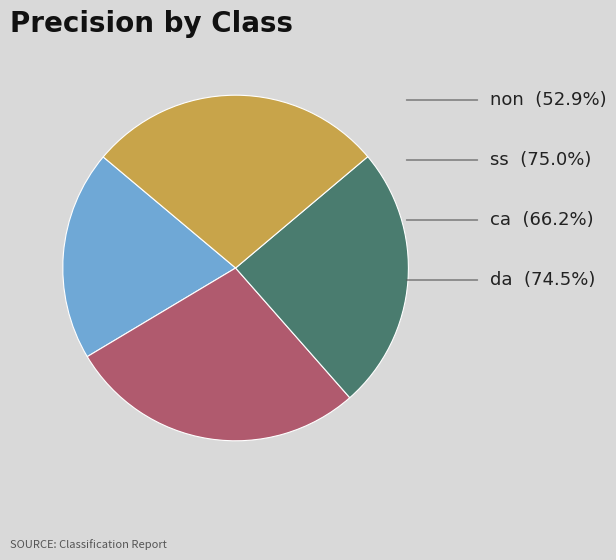

Does any single category account for the majority?

No